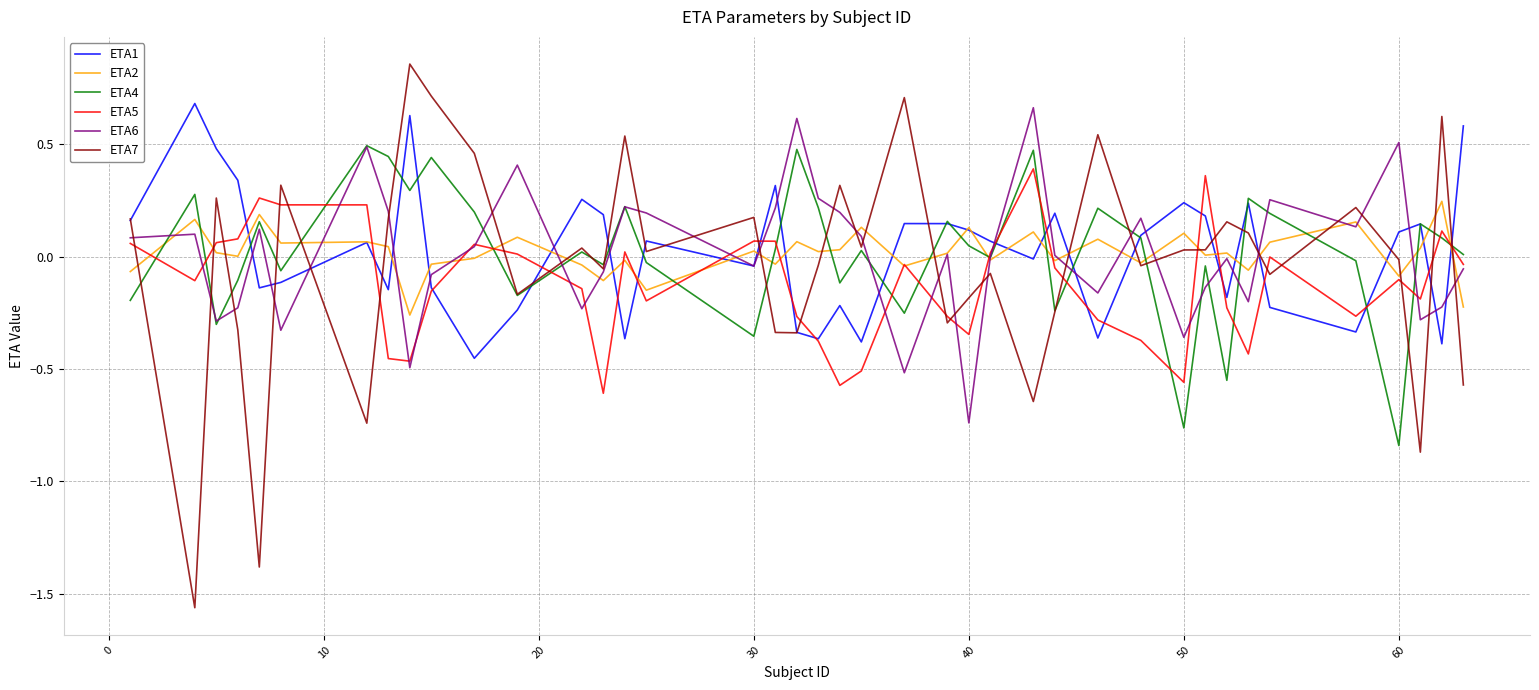

How many negative values does the ETA7 series have?

19